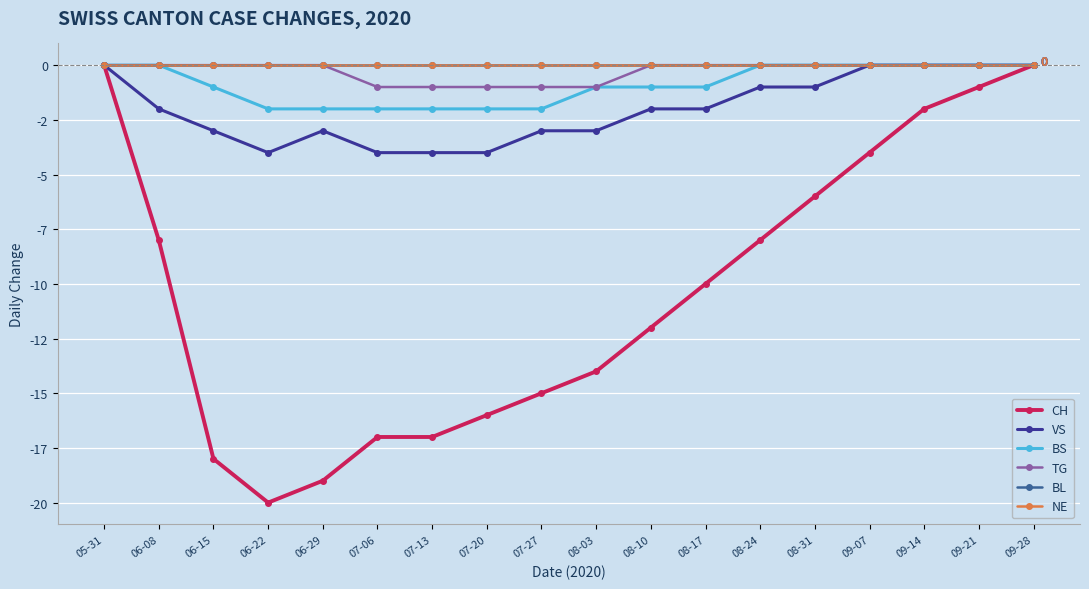

Is this an area chart (filled region under the line)?

No